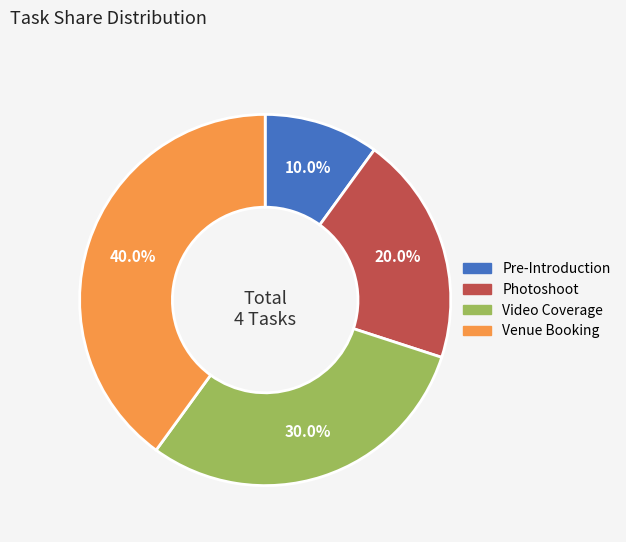

Rank the categories by value from lowest to highest.

Pre-Introduction, Photoshoot, Video Coverage, Venue Booking